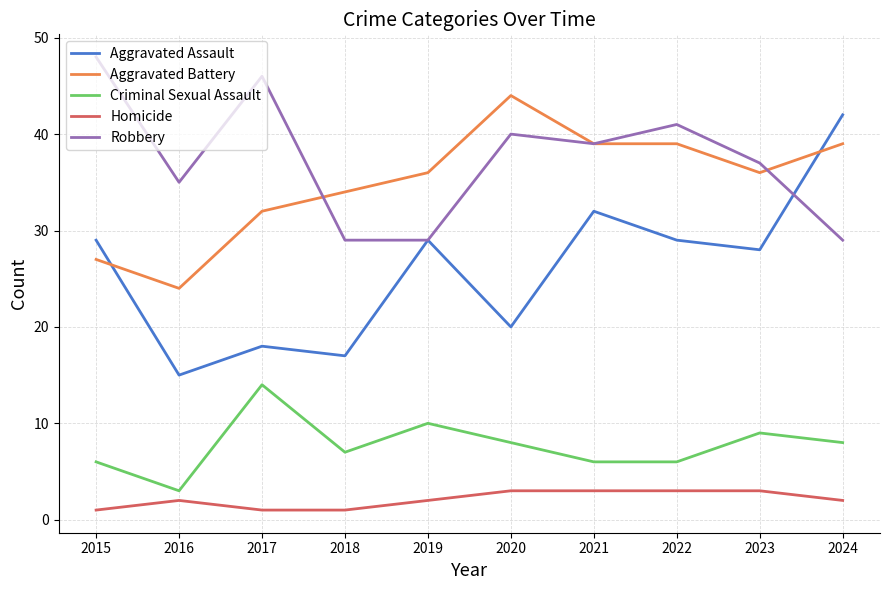

The Criminal Sexual Assault series shows 3 at 2016. True or false?

True